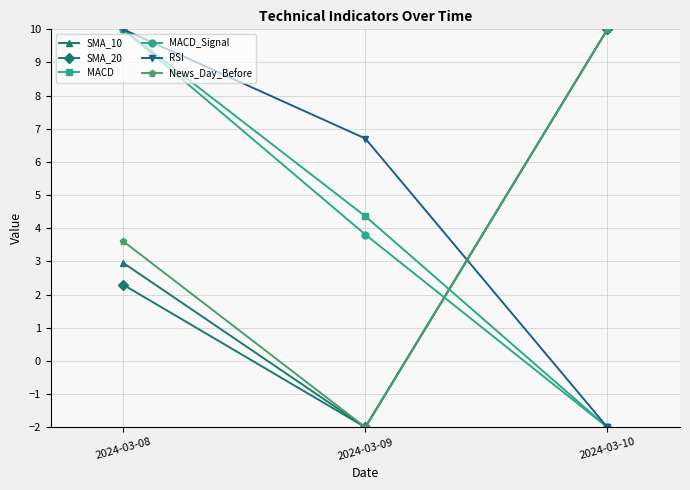

What is the total value across all series at 2024-03-08?

38.9